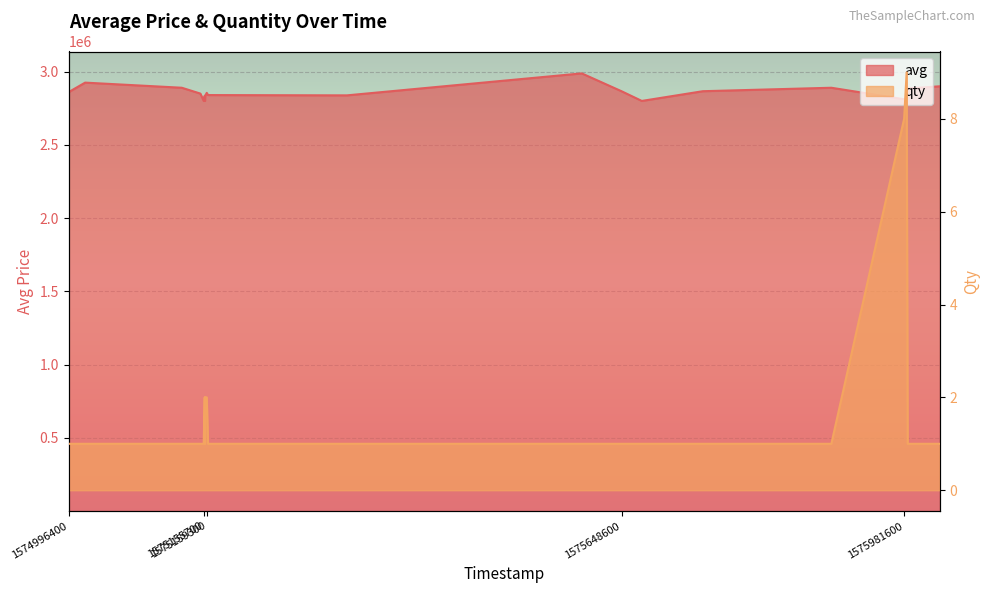

Between 1575895800 and 1575157500, which is larger?

1575895800